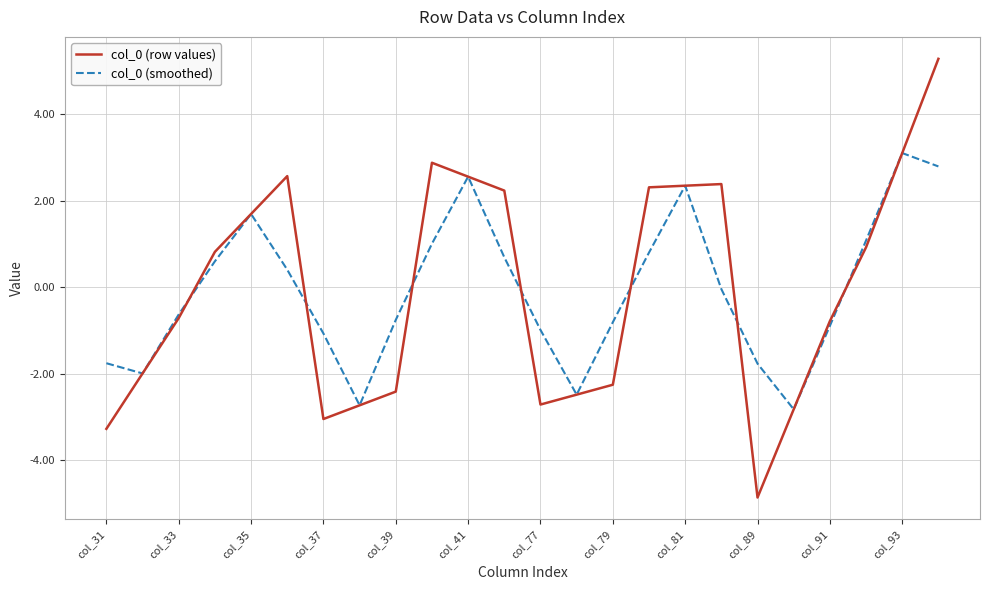

What is the minimum value shown in the chart?

-4.9